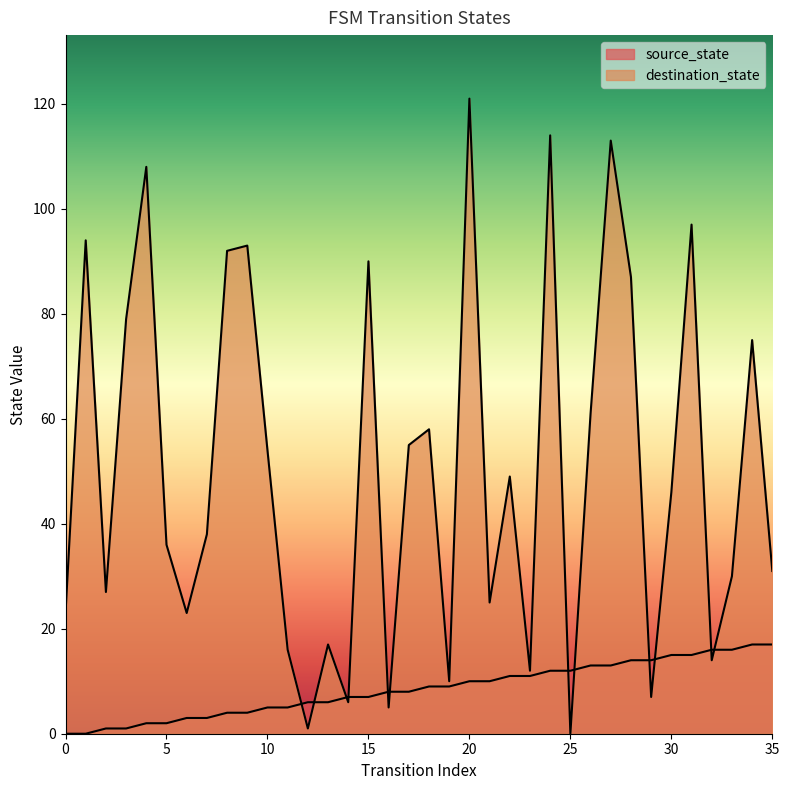

Reading left to right, transcribe all the data shown in this chart.

source_state: 0	0	1	1	2	2	3	3	4	4	5	5	6	6	7	7	8	8	9	9	10	10	11	11	12	12	13	13	14	14	15	15	16	16	17	17
destination_state: 23	94	27	79	108	36	23	38	92	93	54	16	1	17	6	90	5	55	58	10	121	25	49	12	114	0	61	113	87	7	46	97	14	30	75	31